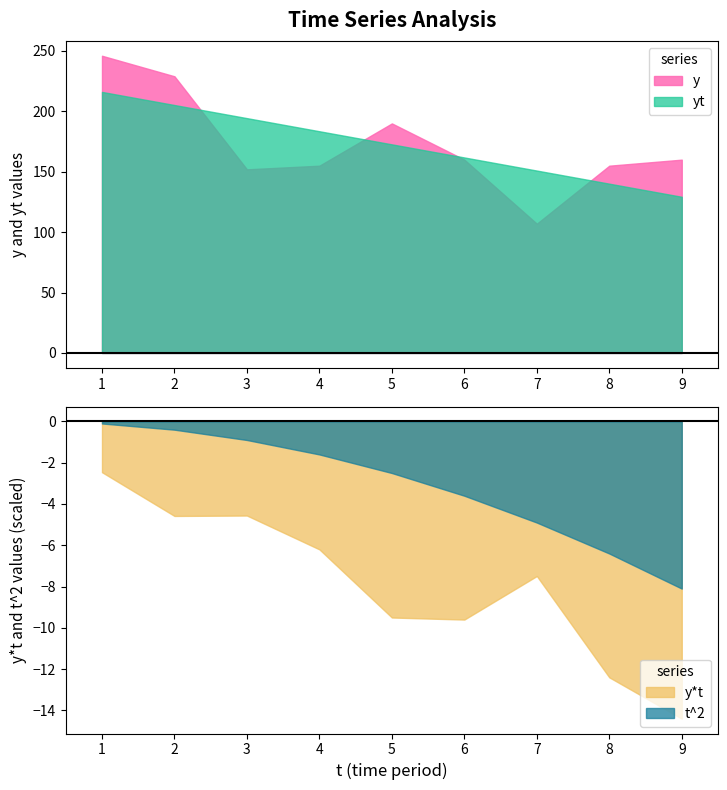

Is it true that t^2 equals 7.8 at 5?

False